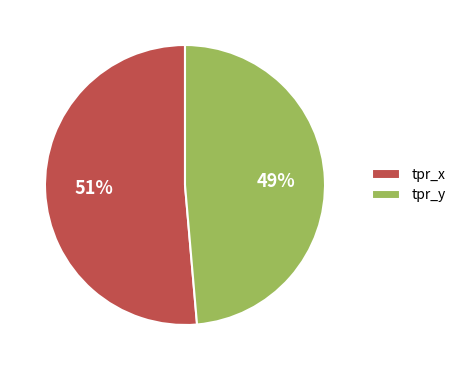

Rank the categories by value from lowest to highest.

tpr_y, tpr_x